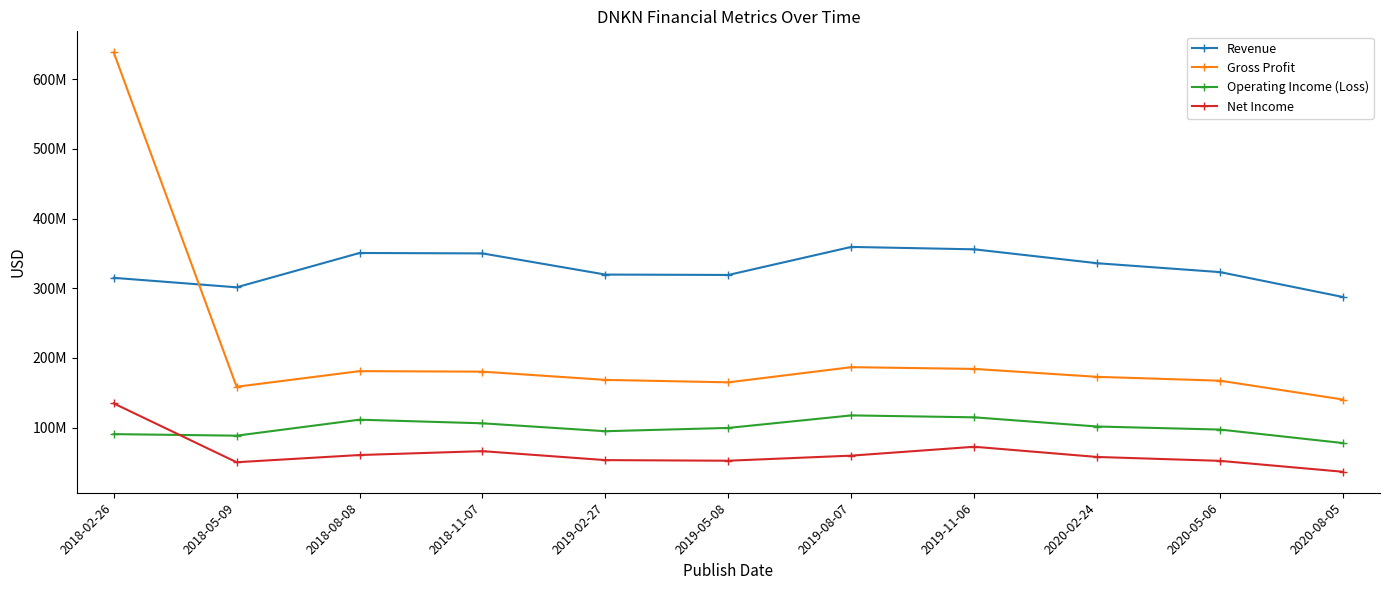

What are all the series names shown in the legend?

Revenue, Gross Profit, Operating Income (Loss), Net Income